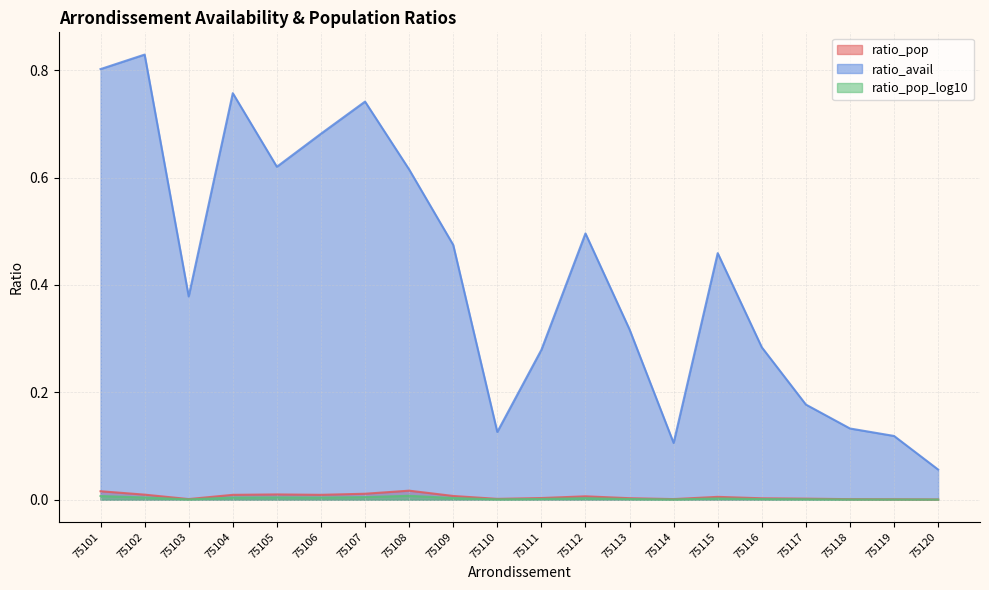

The ratio_pop_log10 series shows 0.0 at 75113. True or false?

False